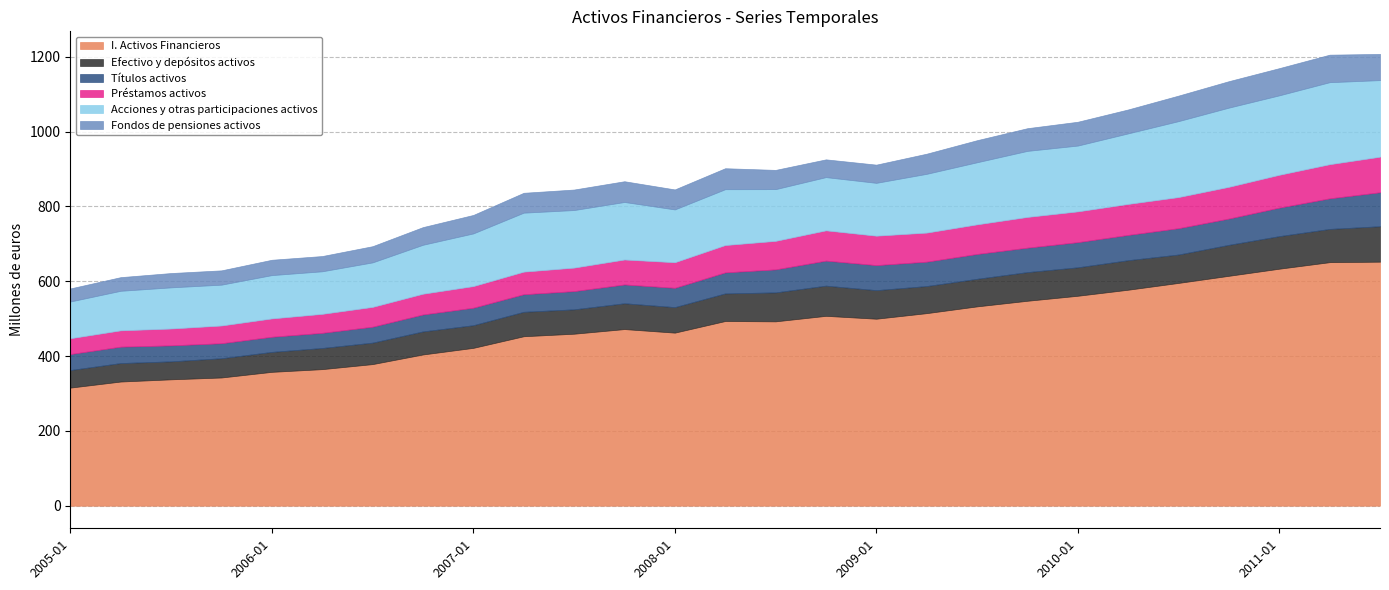

Where does the Préstamos activos series first go above 73049317?

01-07-2008